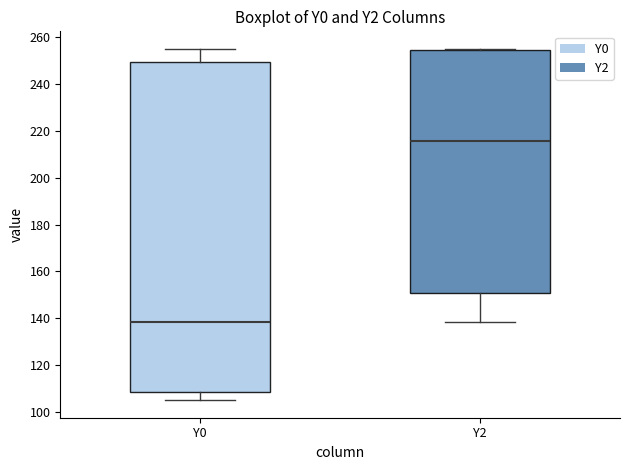

Reading left to right, read every box against the y-axis: the position of its median line, the range the box covers, and the ends of its whiskers. The values are not printed on the chart, so give them approximately, as read against the axis.

Y0: median 138, box 108 to 250, whiskers 106 to 256
Y2: median 216, box 150 to 254, whiskers 138 to 256